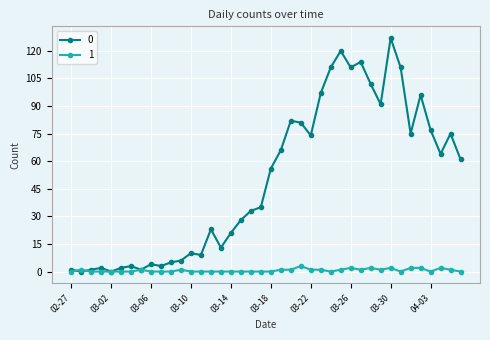

At how many categories does at least one series exceed 48?

20